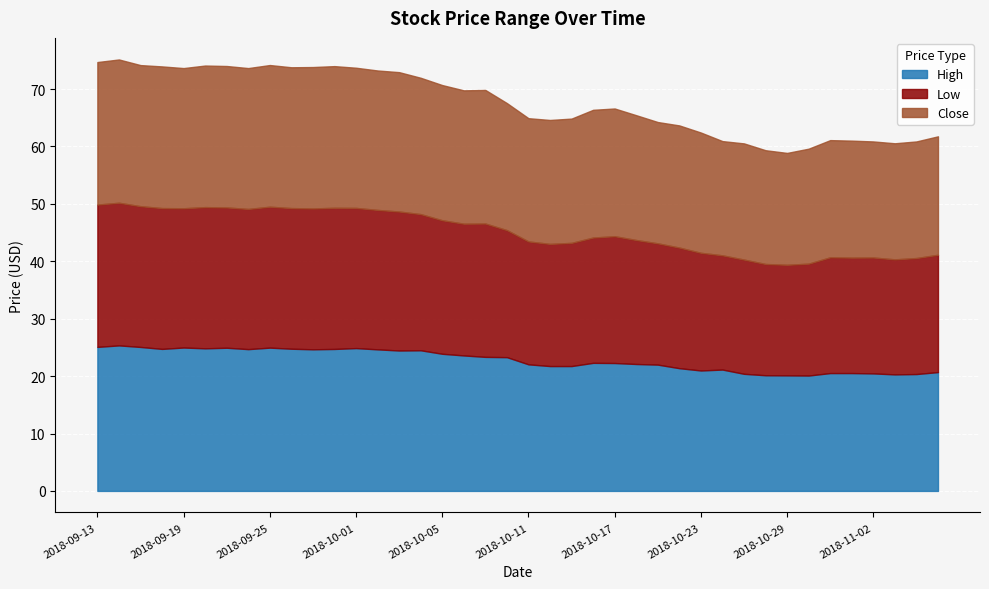

The value of Low at 2018-09-25 is 24.6. True or false?

True